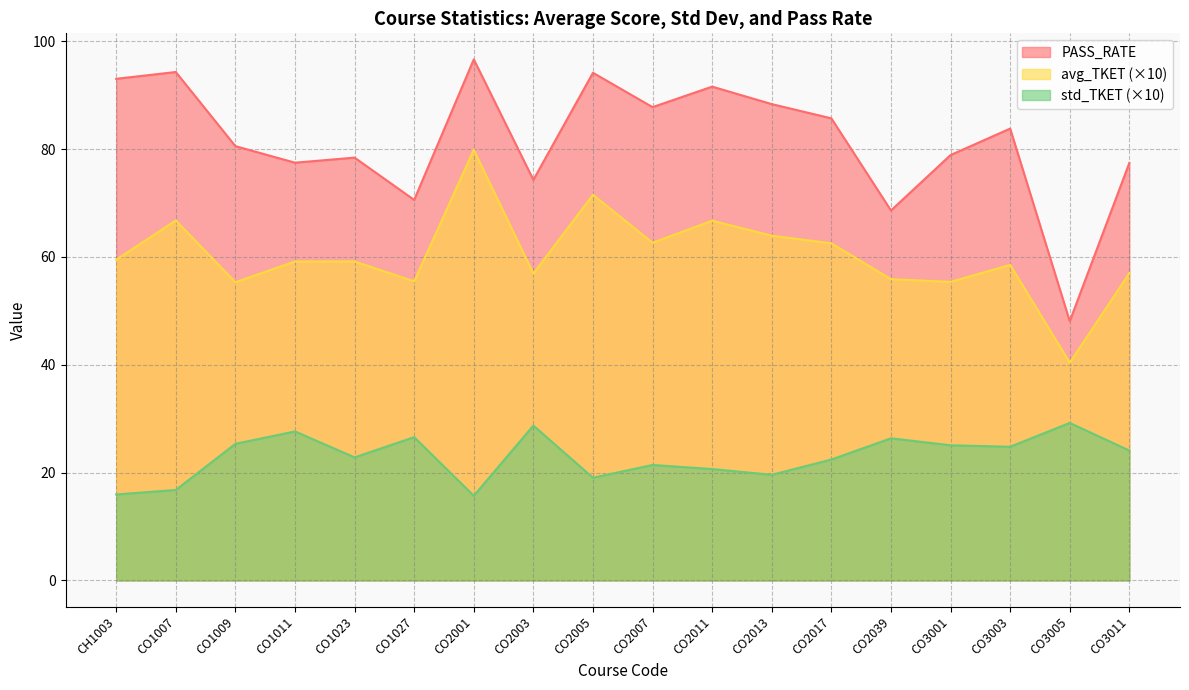

What is the sum of the avg_TKET values at CO2001 and CO1027?

135.4